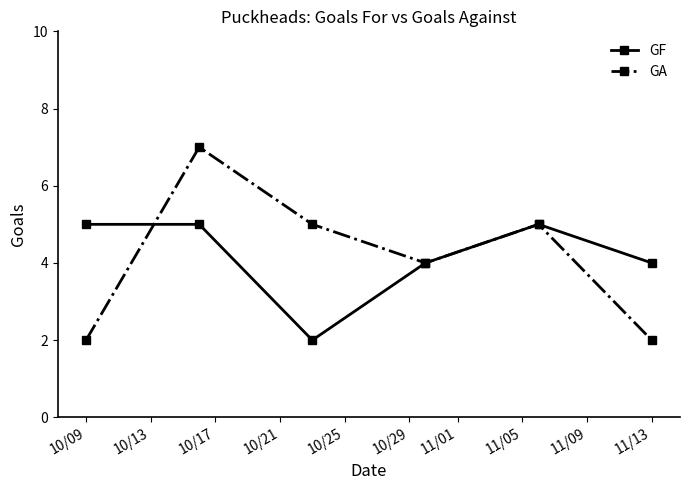

What is the highest value of the GA series?

7